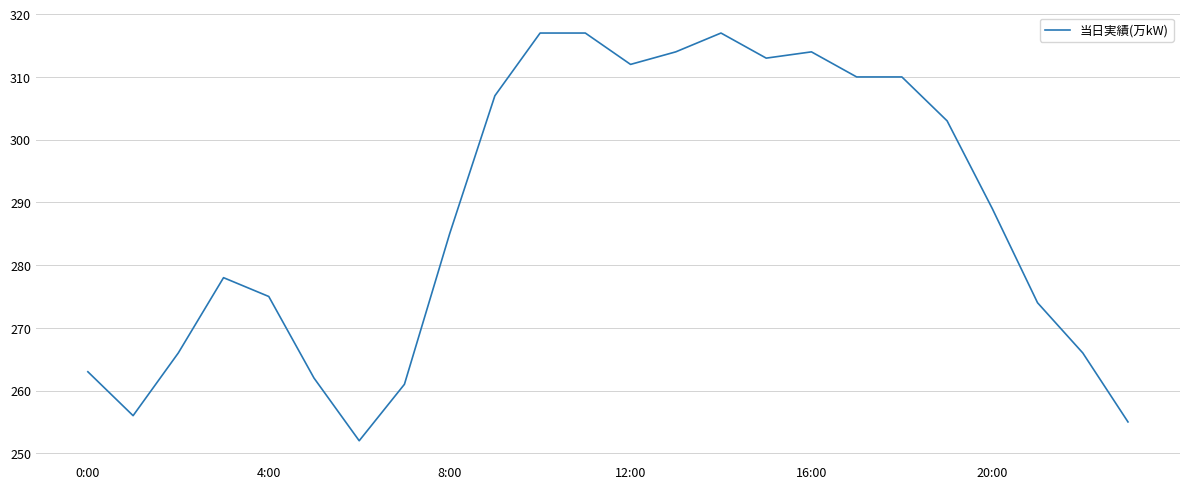

What is the difference between the maximum and minimum values?

65